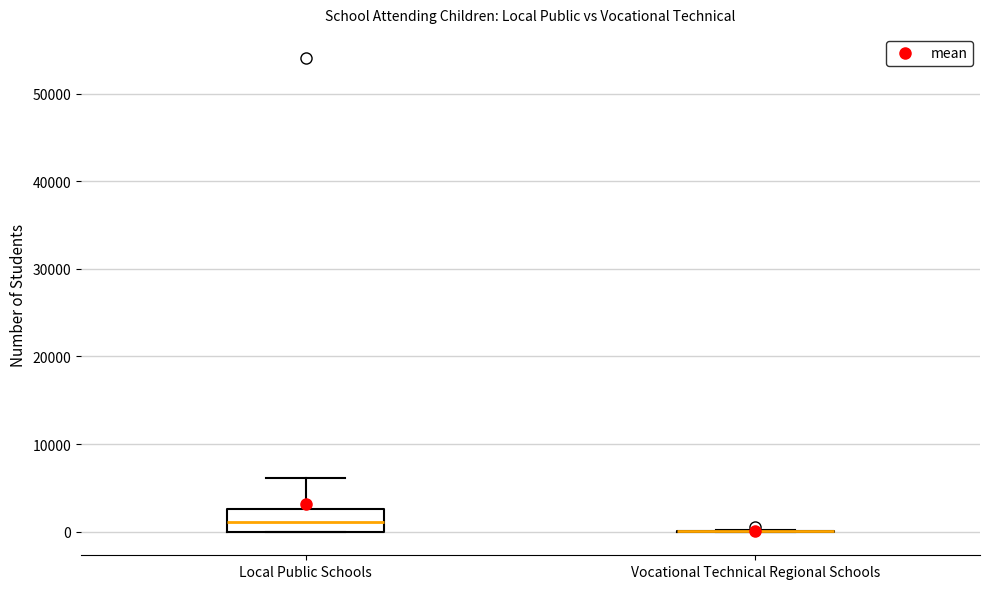

Reading left to right, transcribe this box plot: for each box, give where its median line is, the range the box spans, and where its two whiskers end, as read against the y-axis. The values are not printed on the chart, so give them approximately, as read against the axis.

Local Public Schools: median 1000, box 0 to 3000, whiskers 0 to 6000
Vocational Technical Regional Schools: box collapsed to a line at 0, whiskers 0 to 0